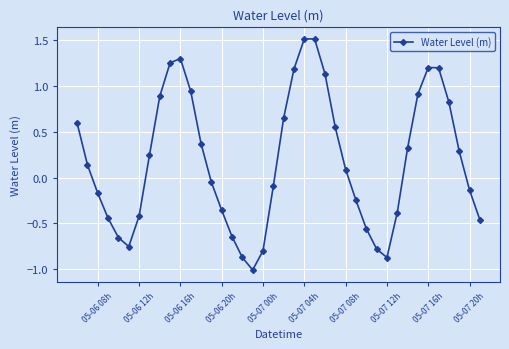

How many data points are above 0?

21